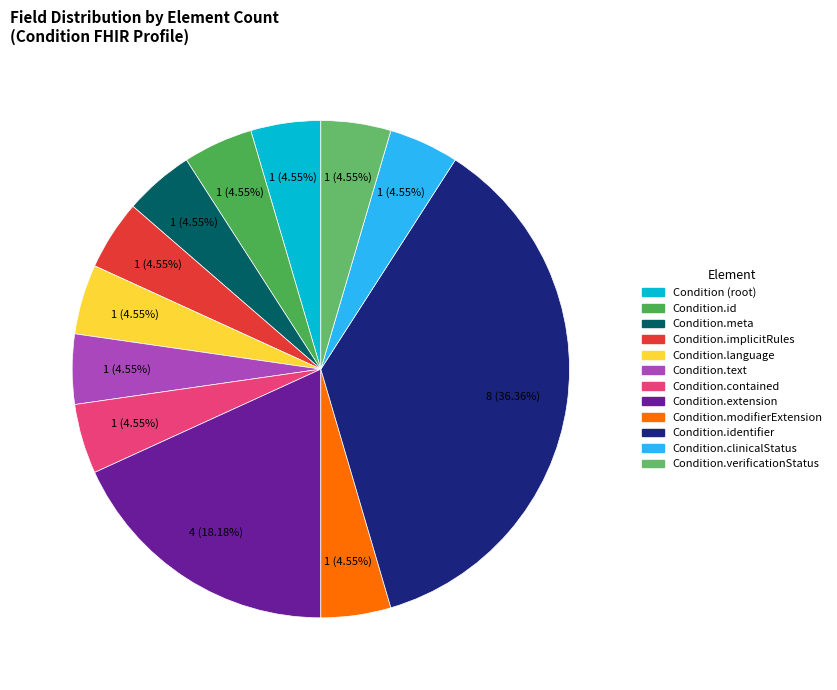

How many slices are in this pie chart?

12